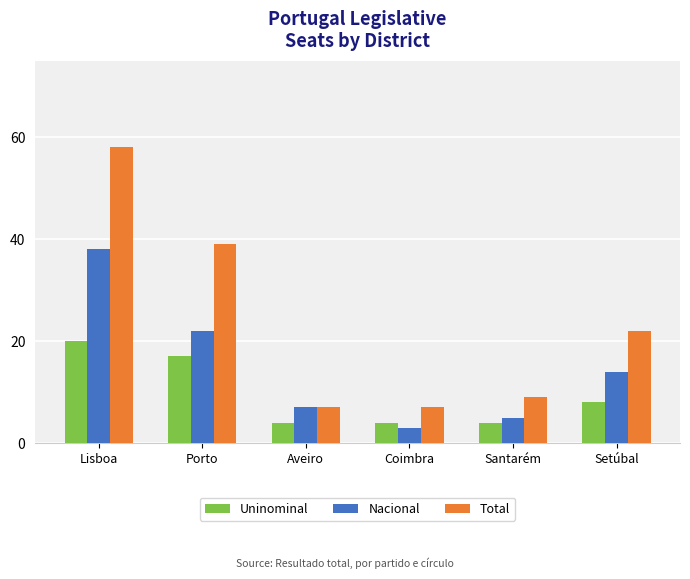

Reading left to right, list all the values displayed in this chart.

Uninominal: Lisboa=20	Porto=17	Aveiro=4	Coimbra=4	Santarém=4	Setúbal=8
Nacional: Lisboa=38	Porto=22	Aveiro=7	Coimbra=3	Santarém=5	Setúbal=14
Total: Lisboa=58	Porto=39	Aveiro=7	Coimbra=7	Santarém=9	Setúbal=22